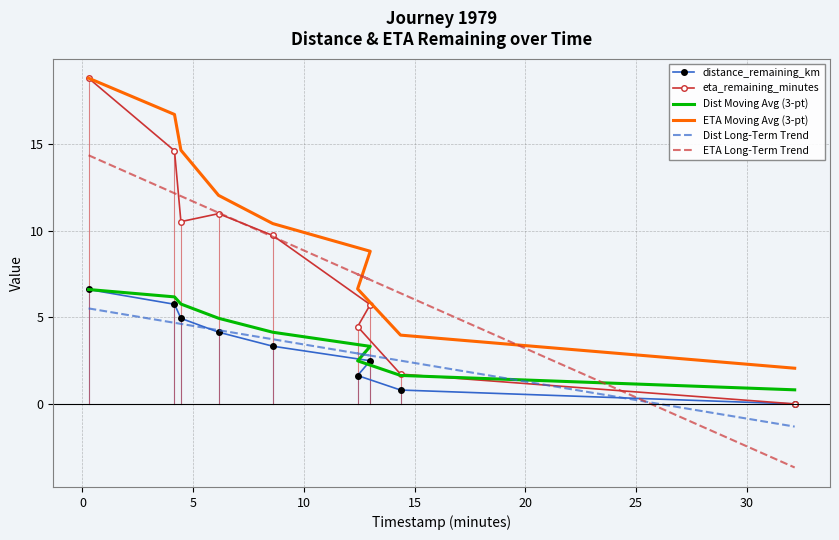

How many values in Dist Long-Term Trend are below zero?

1